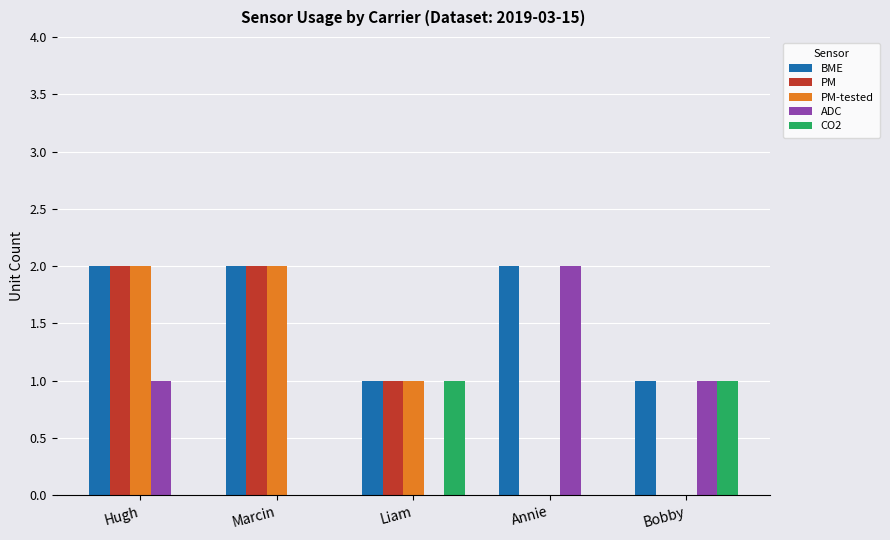

What is the sum of all ADC values?

4